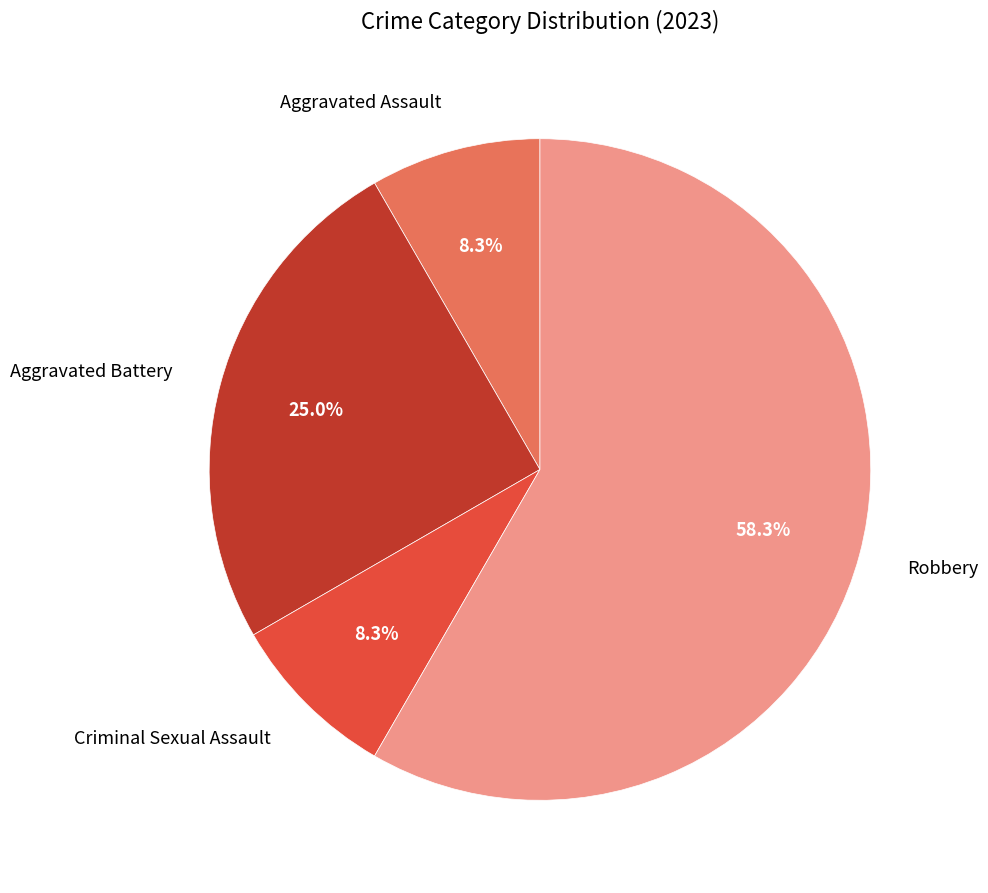

Is there any slice that represents more than half of the pie?

Yes